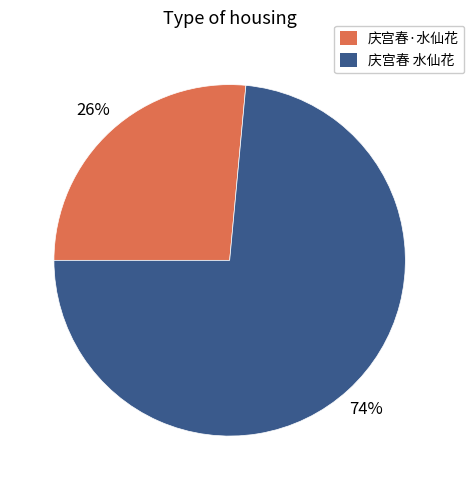

Do 庆宫春 水仙花 and 庆宫春·水仙花 together represent more than half of the pie?

Yes